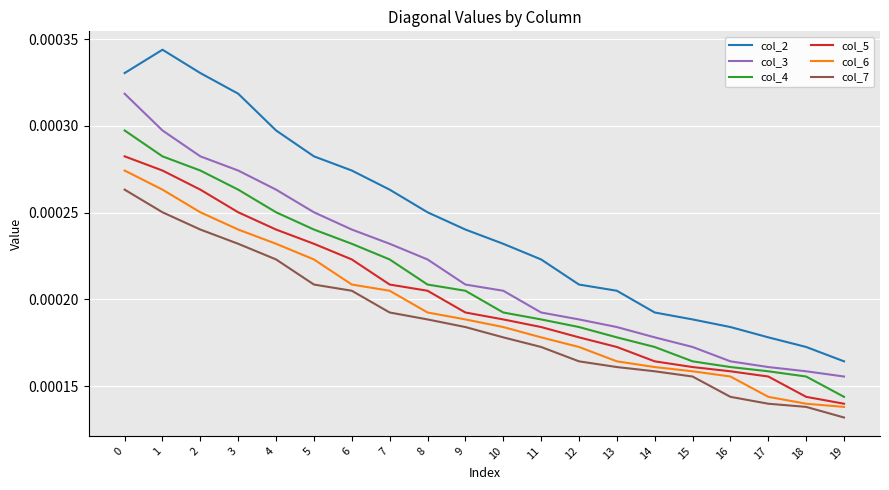

True or false: col_6 and col_4 intersect in this chart.

False